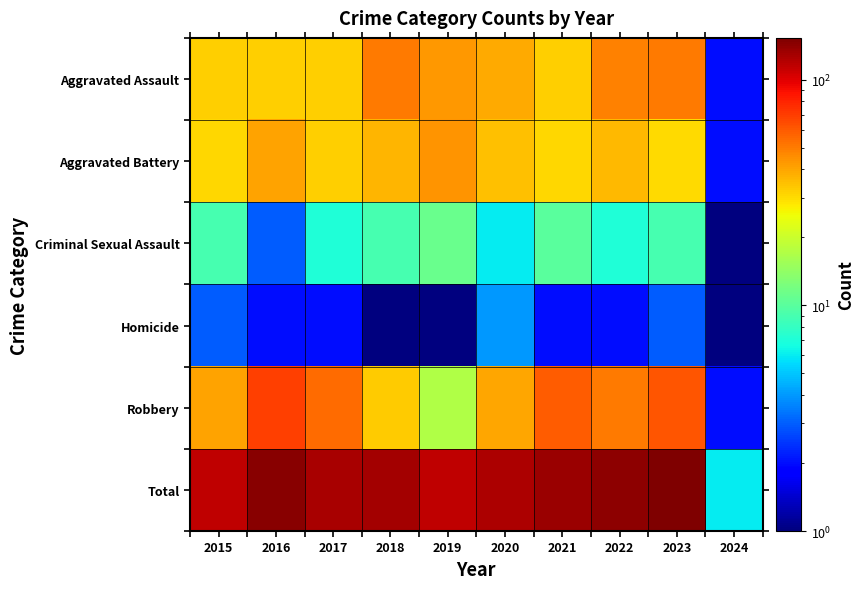

Which has a higher value, 2023 or 2017?

2023